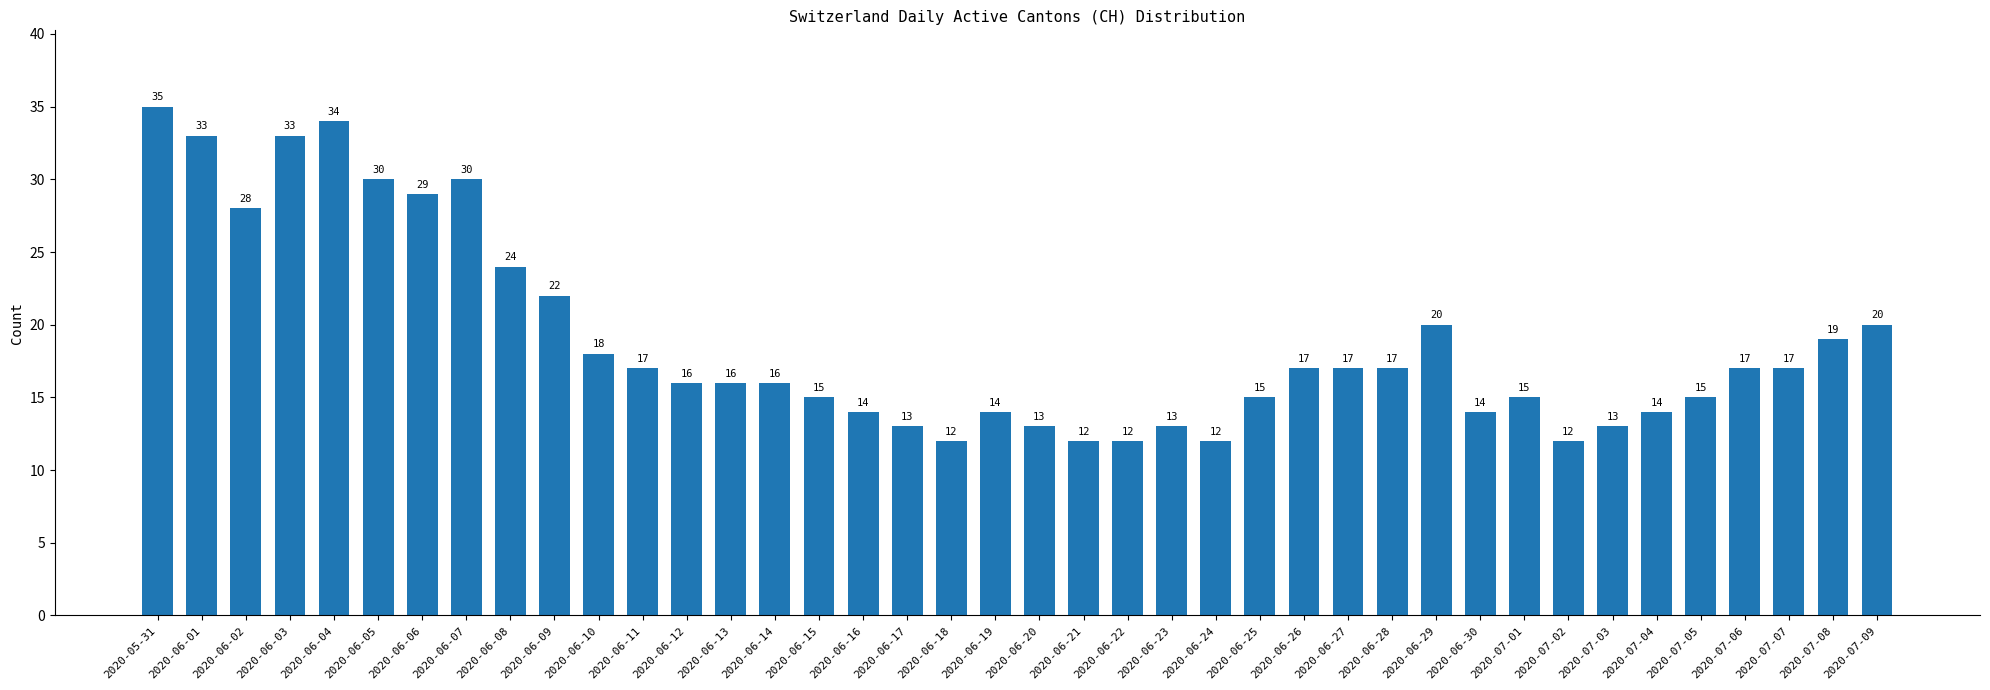

The value at 2020-06-23 is 13. True or false?

True